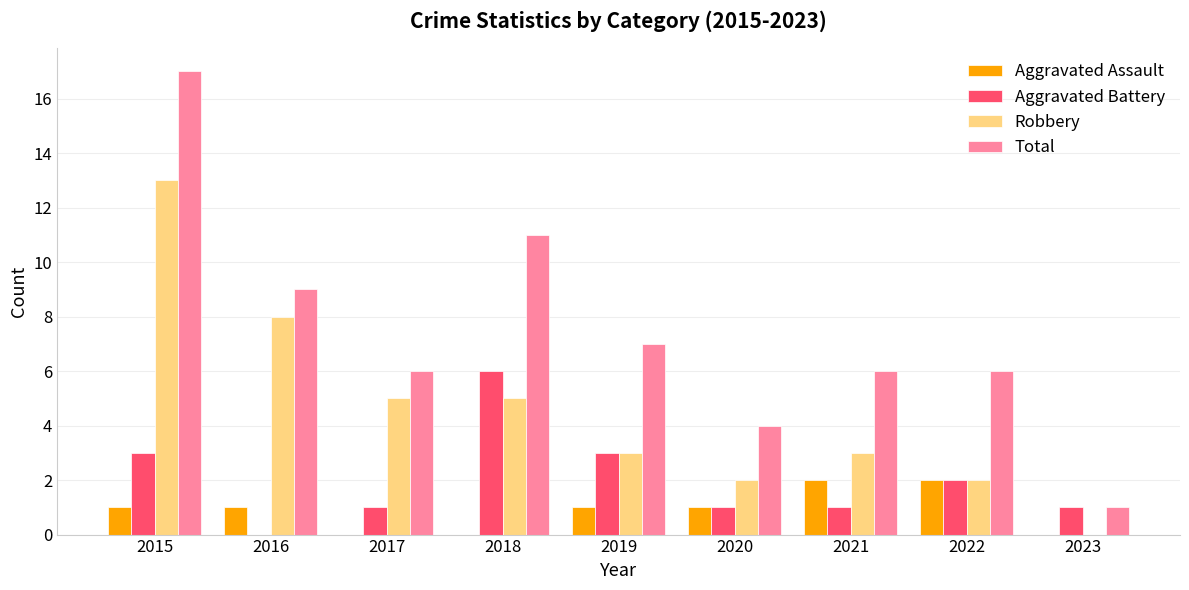

Where does the Total series first go above 6?

2015